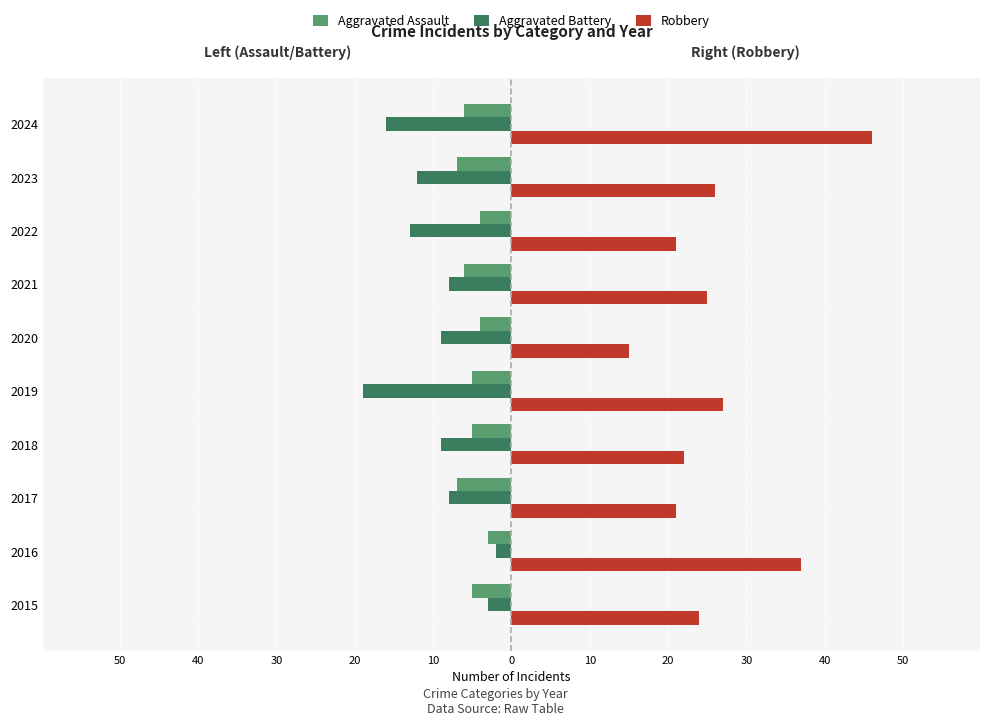

What are all the series names shown in the legend?

Aggravated Assault, Aggravated Battery, Robbery